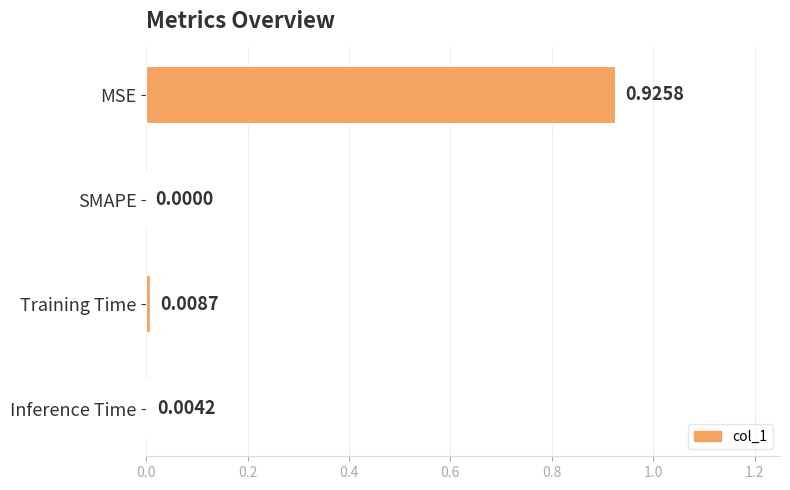

What is the change in value from MSE to SMAPE?

-0.9